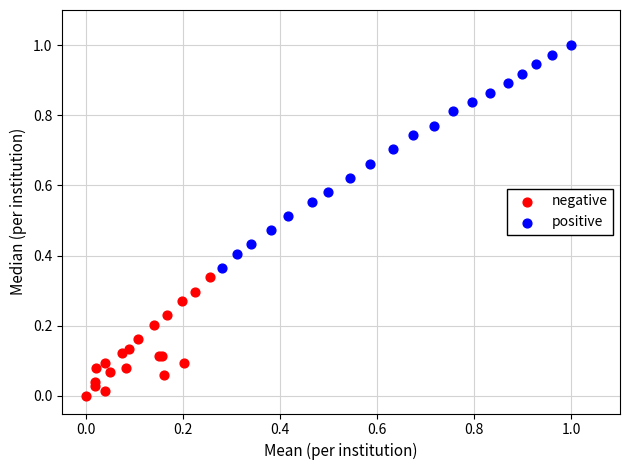

Which series reaches the minimum Y coordinate?

negative